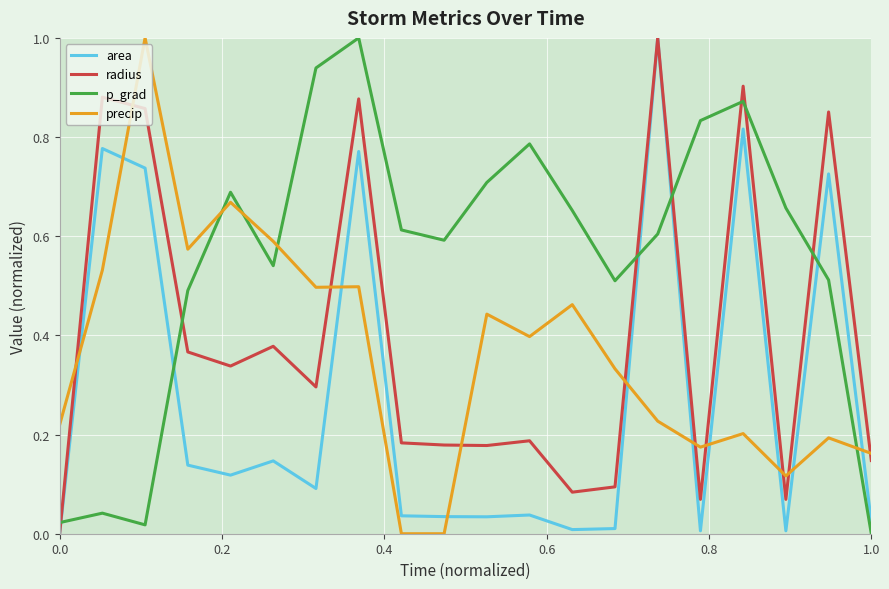

Which series has the largest total across all categories?

p_grad